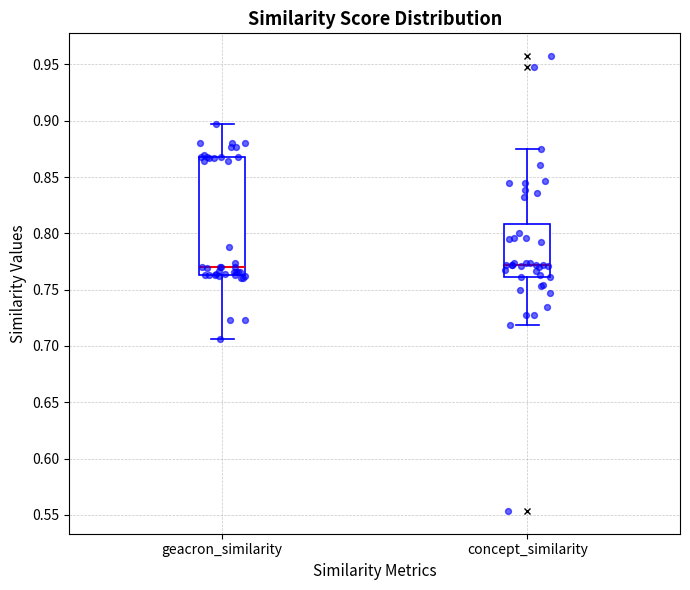

Comparing the boxes themselves (not the whiskers), which one is the tallest?

geacron_similarity